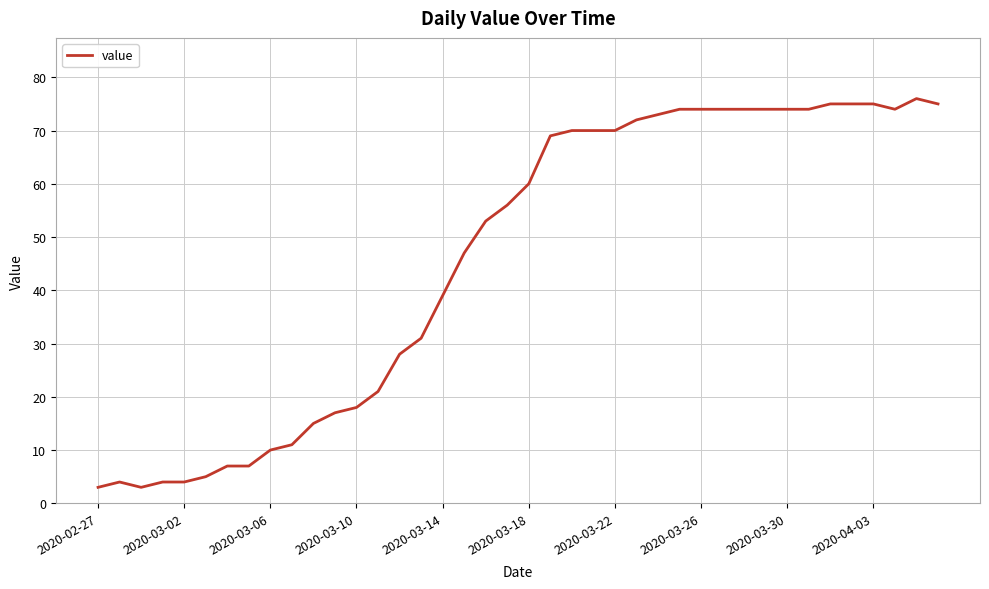

What is the minimum value shown in the chart?

3